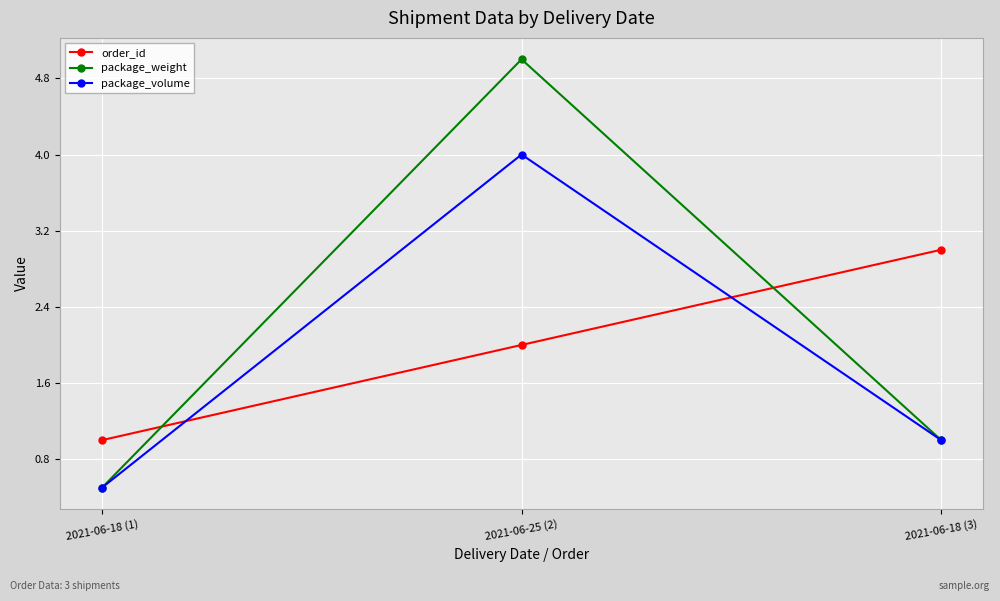

Is the value of order_id at 2021-06-25 (2) greater than the value of package_volume at 2021-06-18 (1)?

Yes